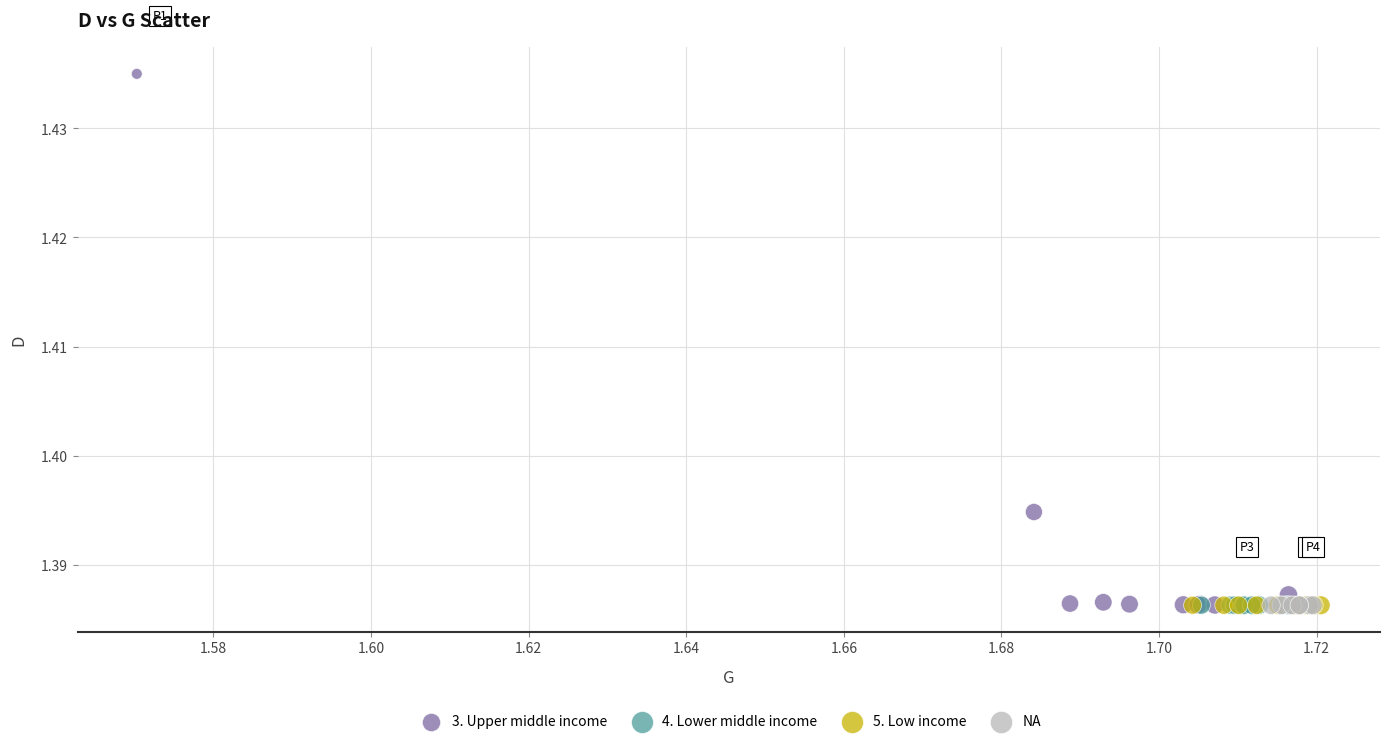

What are all the series names shown in the legend?

3. Upper middle income, 4. Lower middle income, 5. Low income, NA